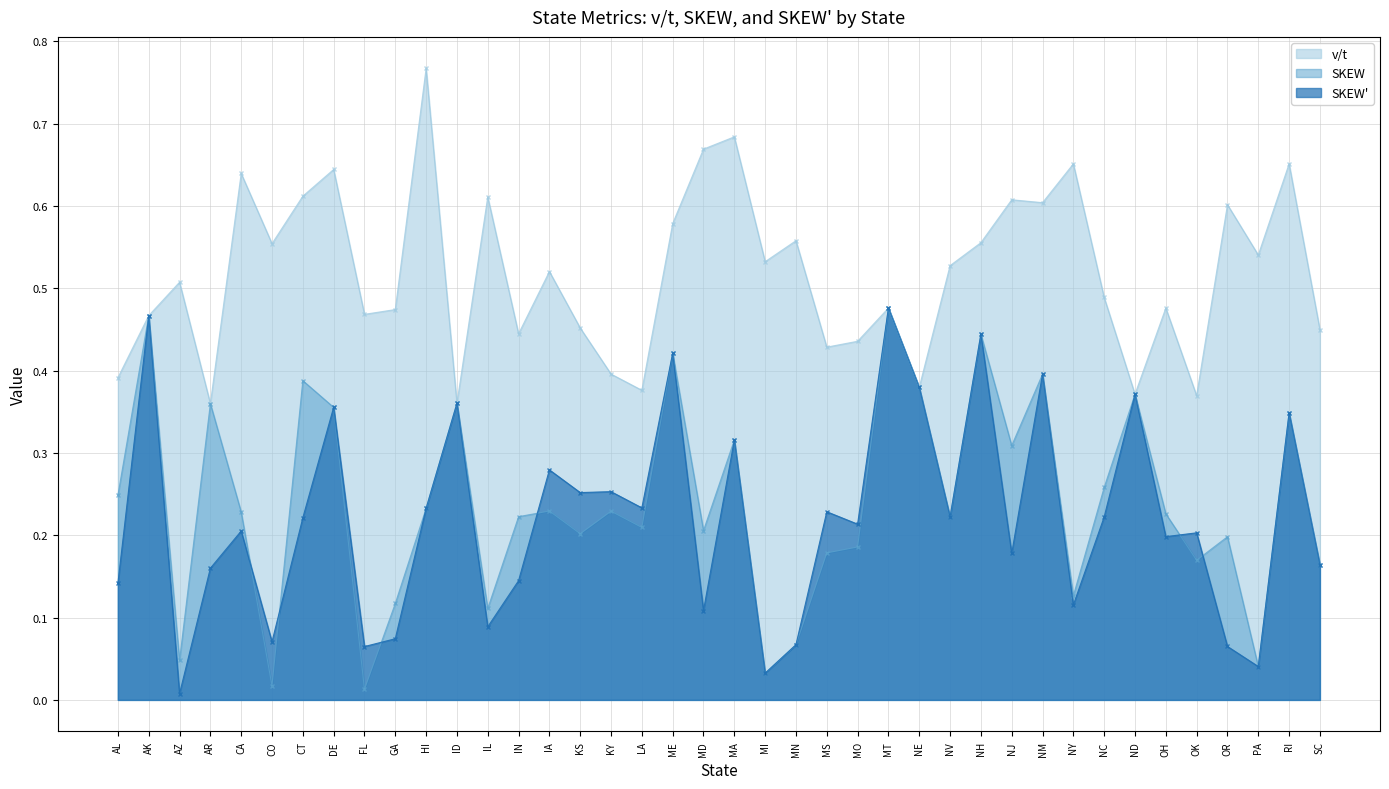

What is the approximate value of v/t at CT?

0.6